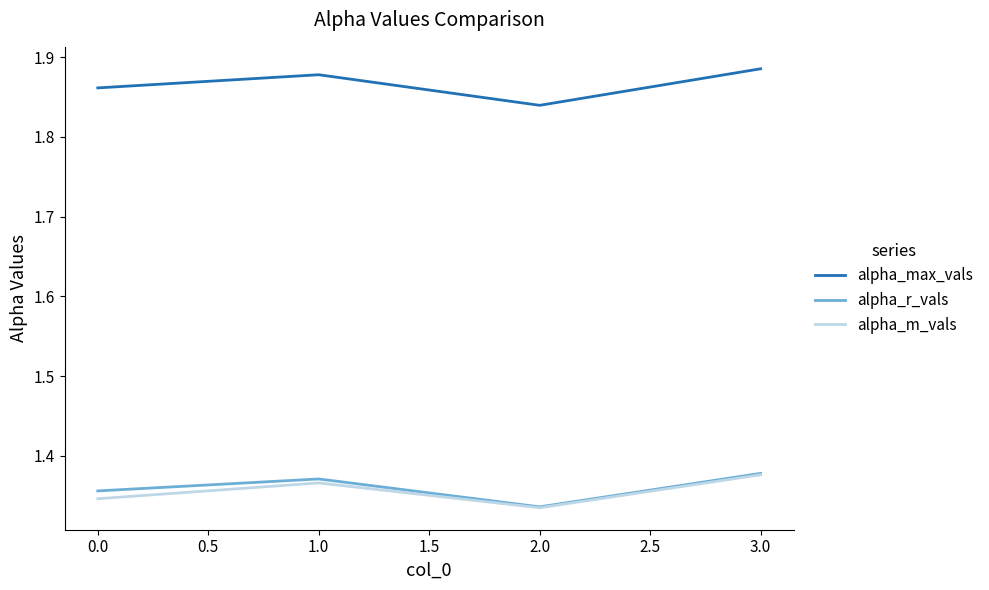

Is it true that alpha_max_vals equals 2.6 at 0.0?

False